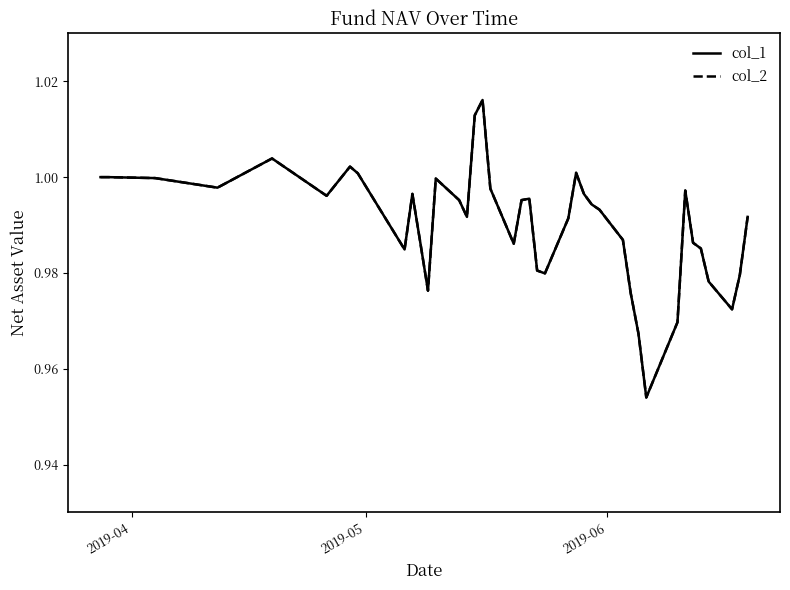

Does the chart have visible grid lines?

No